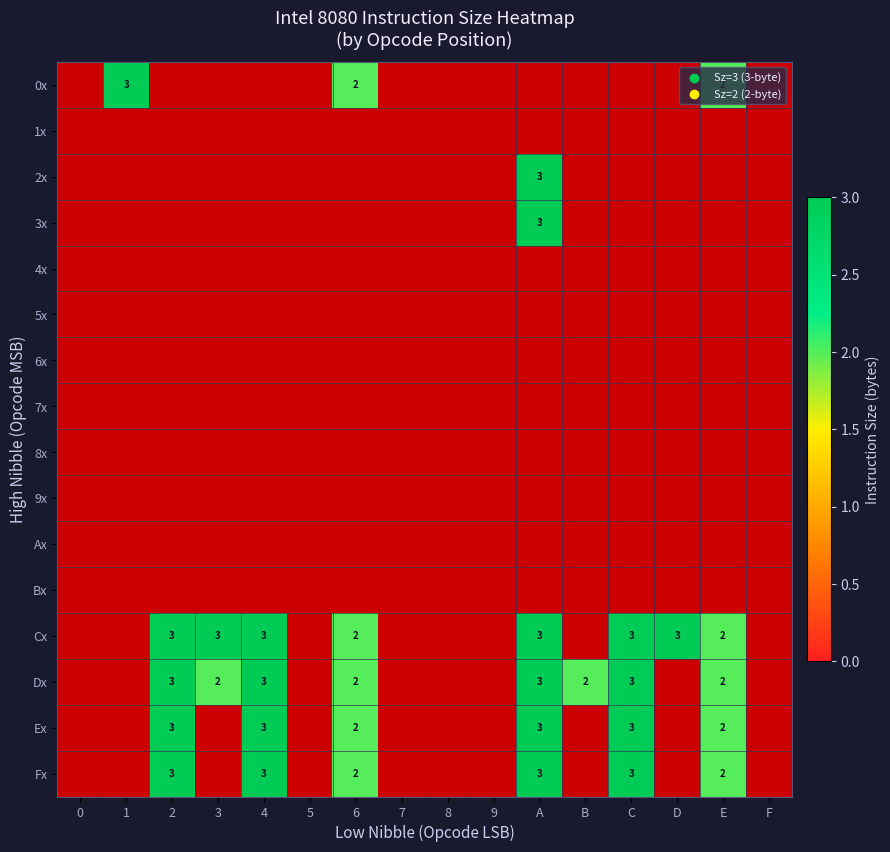

Is it true that Fx equals 3 at E?

False